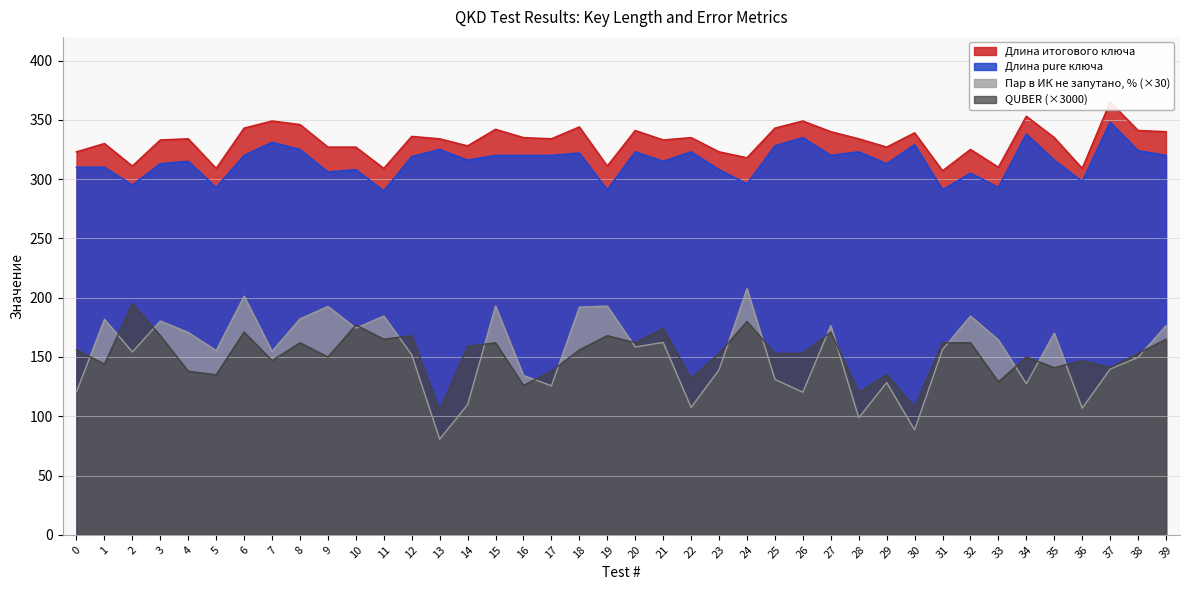

Rank the series at 8 from highest to lowest value.

Длина итогового ключа, Длина pure ключа, Пар в ИК не запутано, %, QUBER